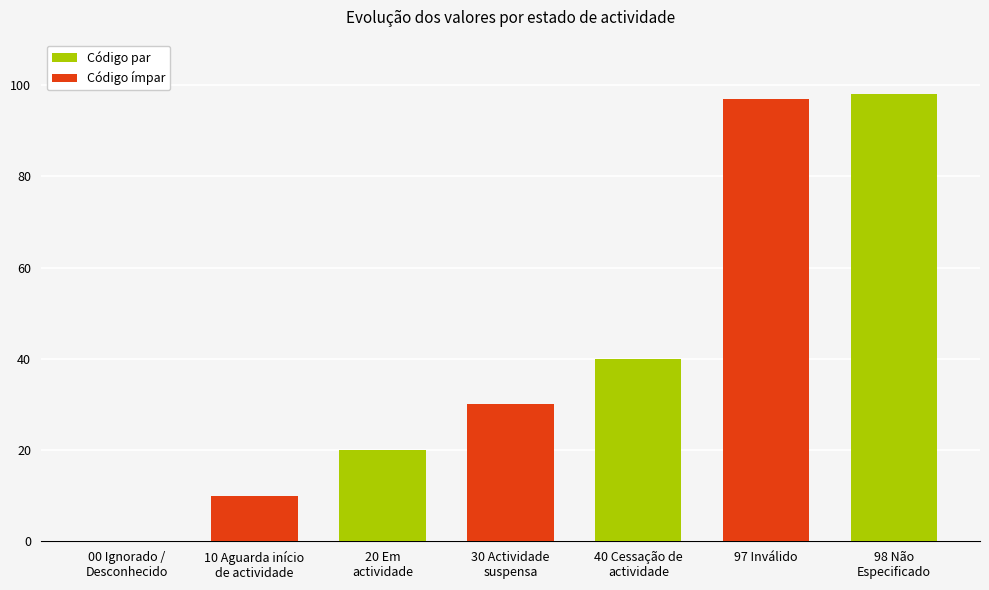

True or false: the data shows 137 at 97 Inválido.

False